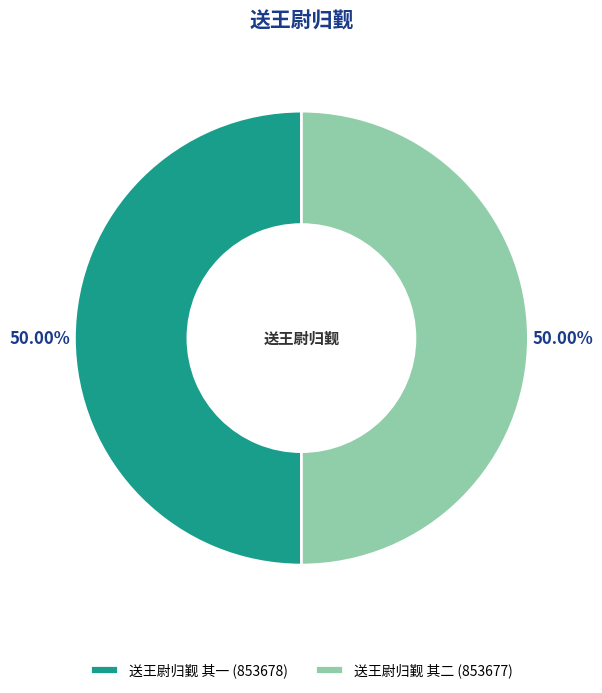

What percentage is the 送王尉归觐 其一 slice, to the nearest percent?

50%